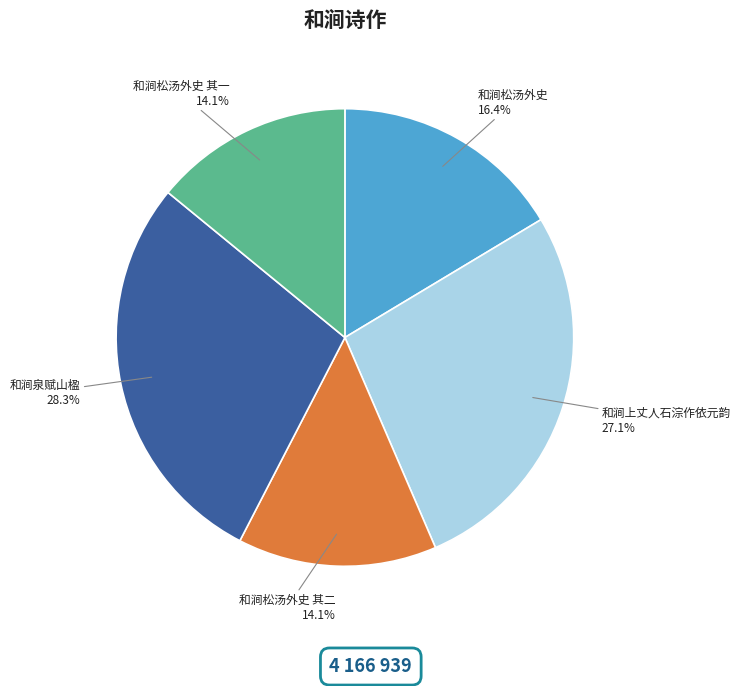

To the nearest percent, what is the average slice percentage?

20%